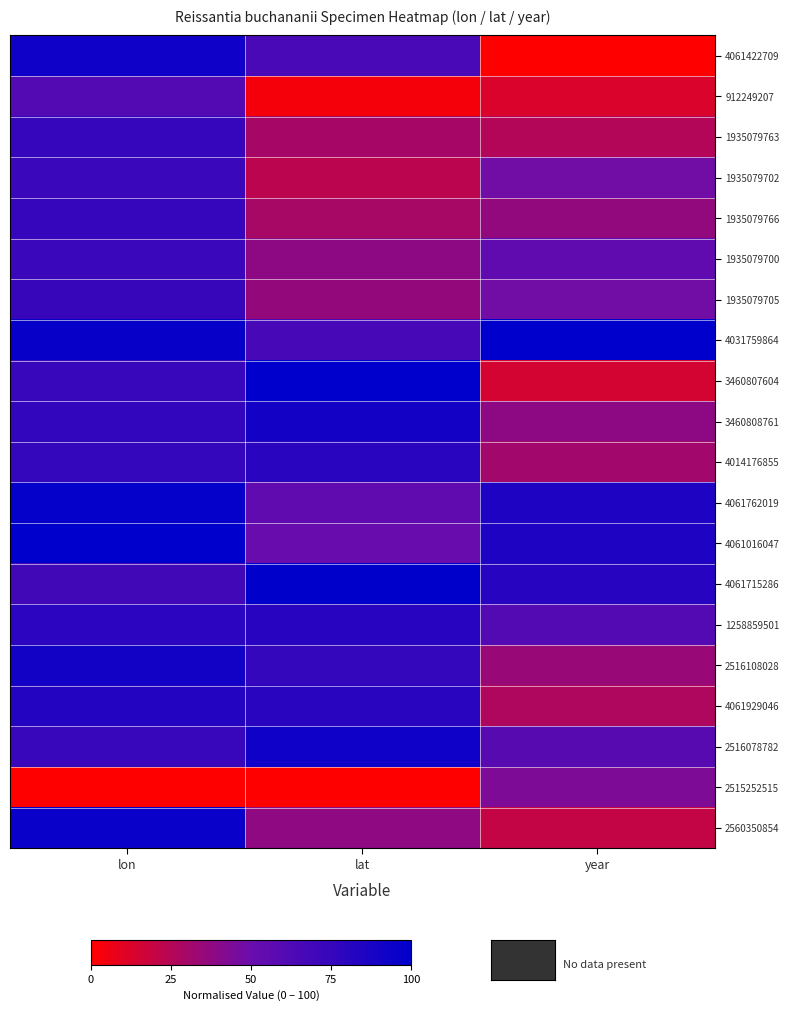

What is the spread (max minus min) of values at year?

1.0